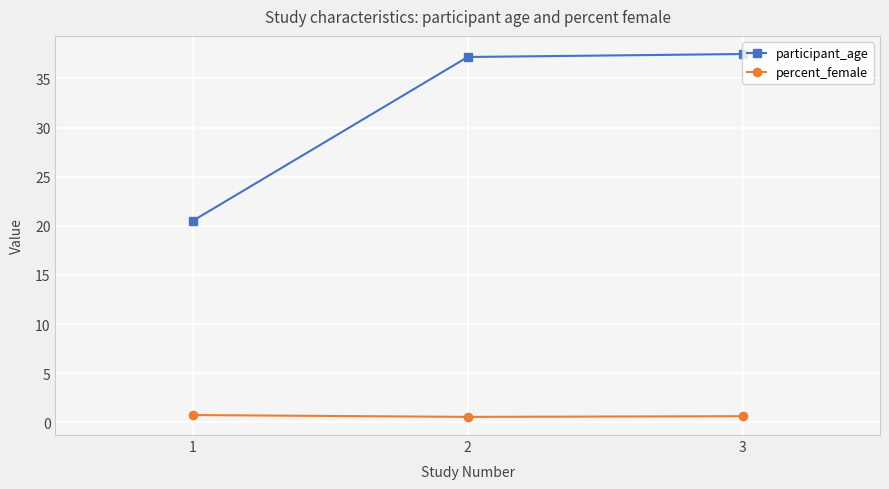

What are all the series names shown in the legend?

participant_age, percent_female